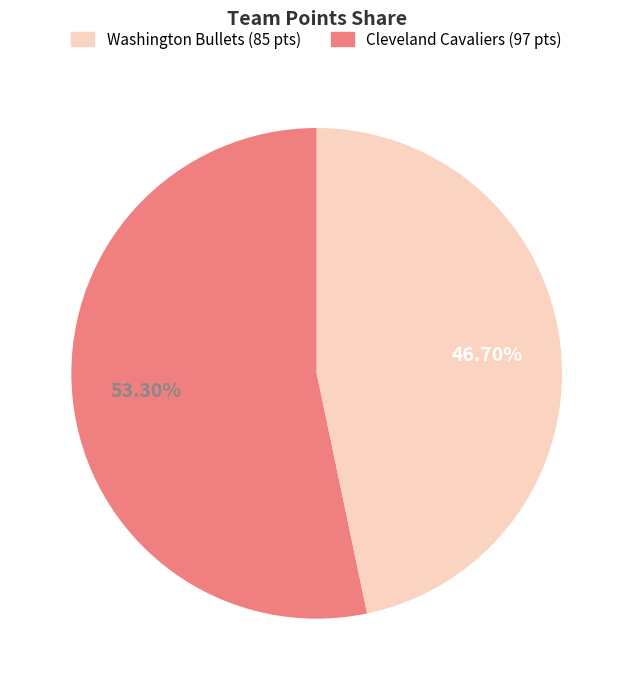

Count the number of slices in the pie.

2